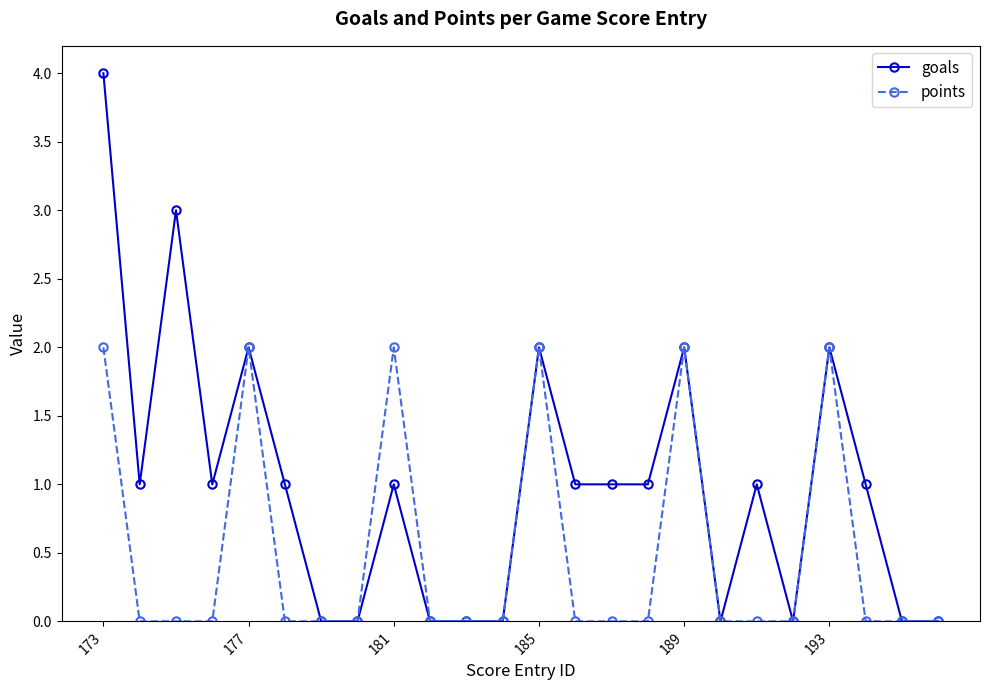

Which series has the largest range (max minus min)?

goals